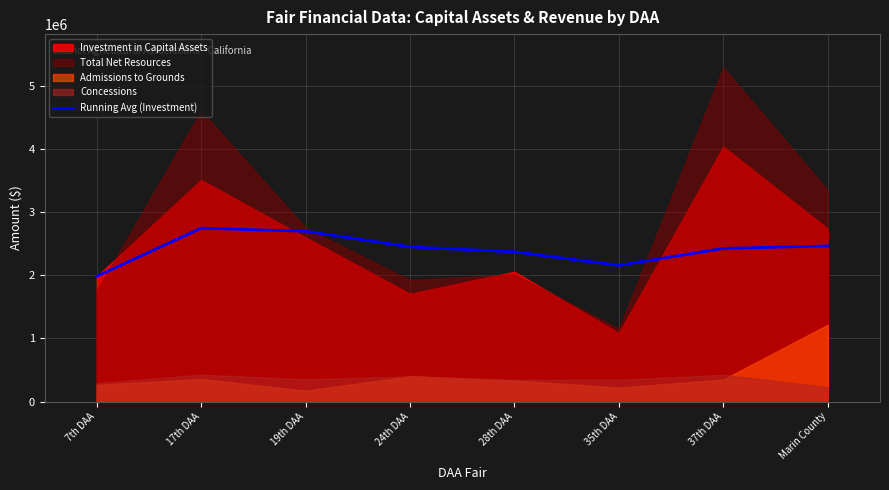

The value of Running Avg (Investment) at 24th DAA is 3812422.1. True or false?

False